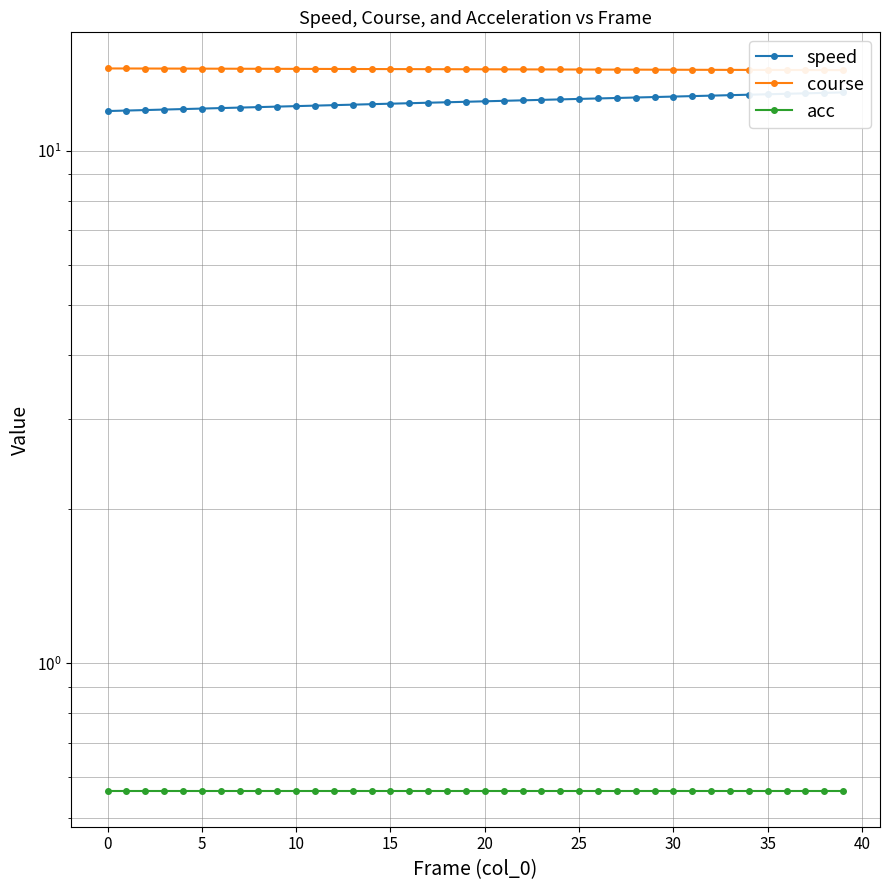

How many lines are shown in the chart?

3